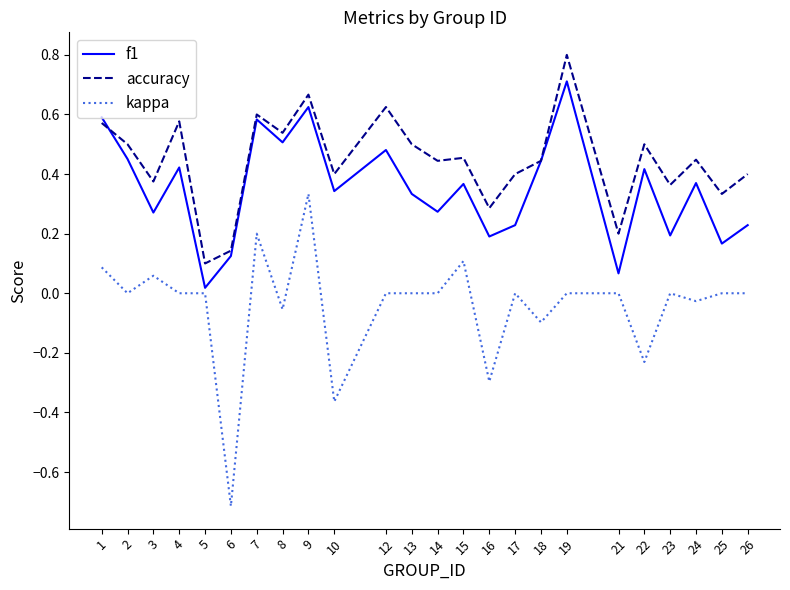

True or false: kappa and f1 intersect in this chart.

False